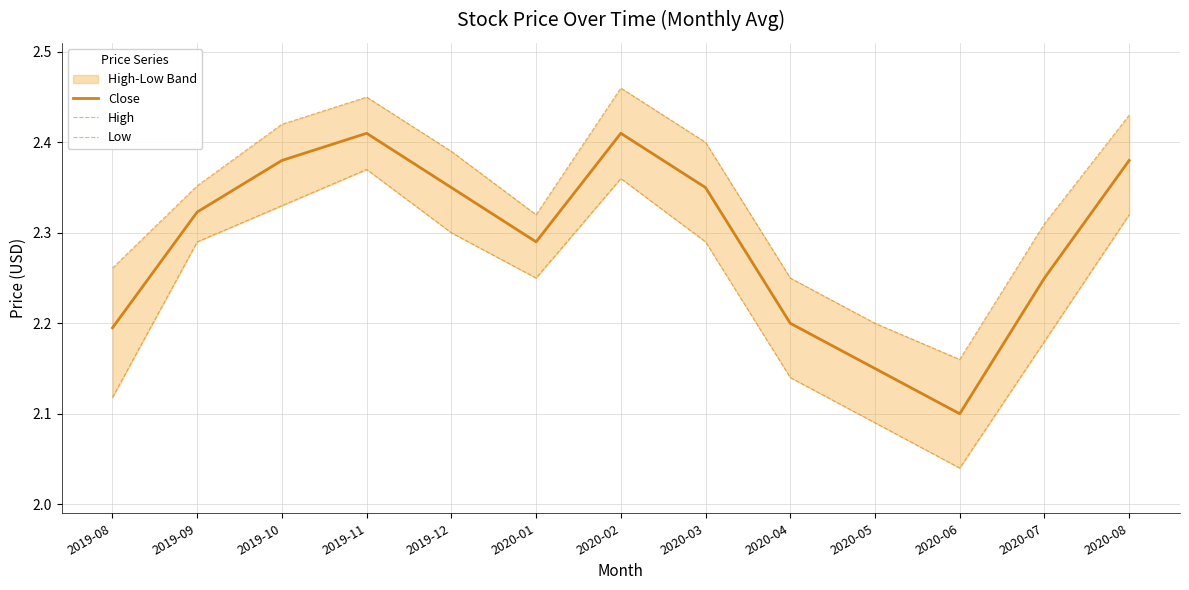

How many lines are shown in the chart?

3